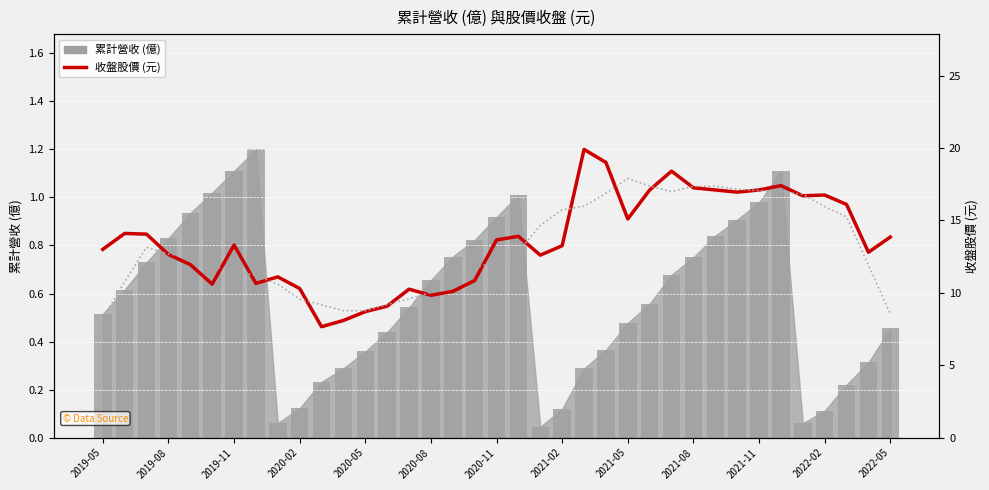

Is it true that the value at 34 is 16.1?

True